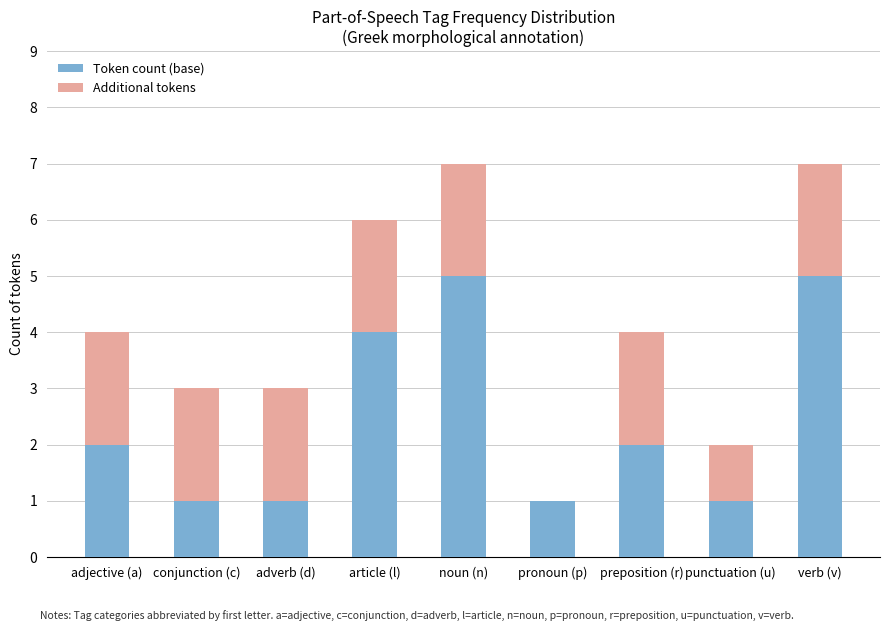

The value of Token count (base) at noun (n) is 5. True or false?

True